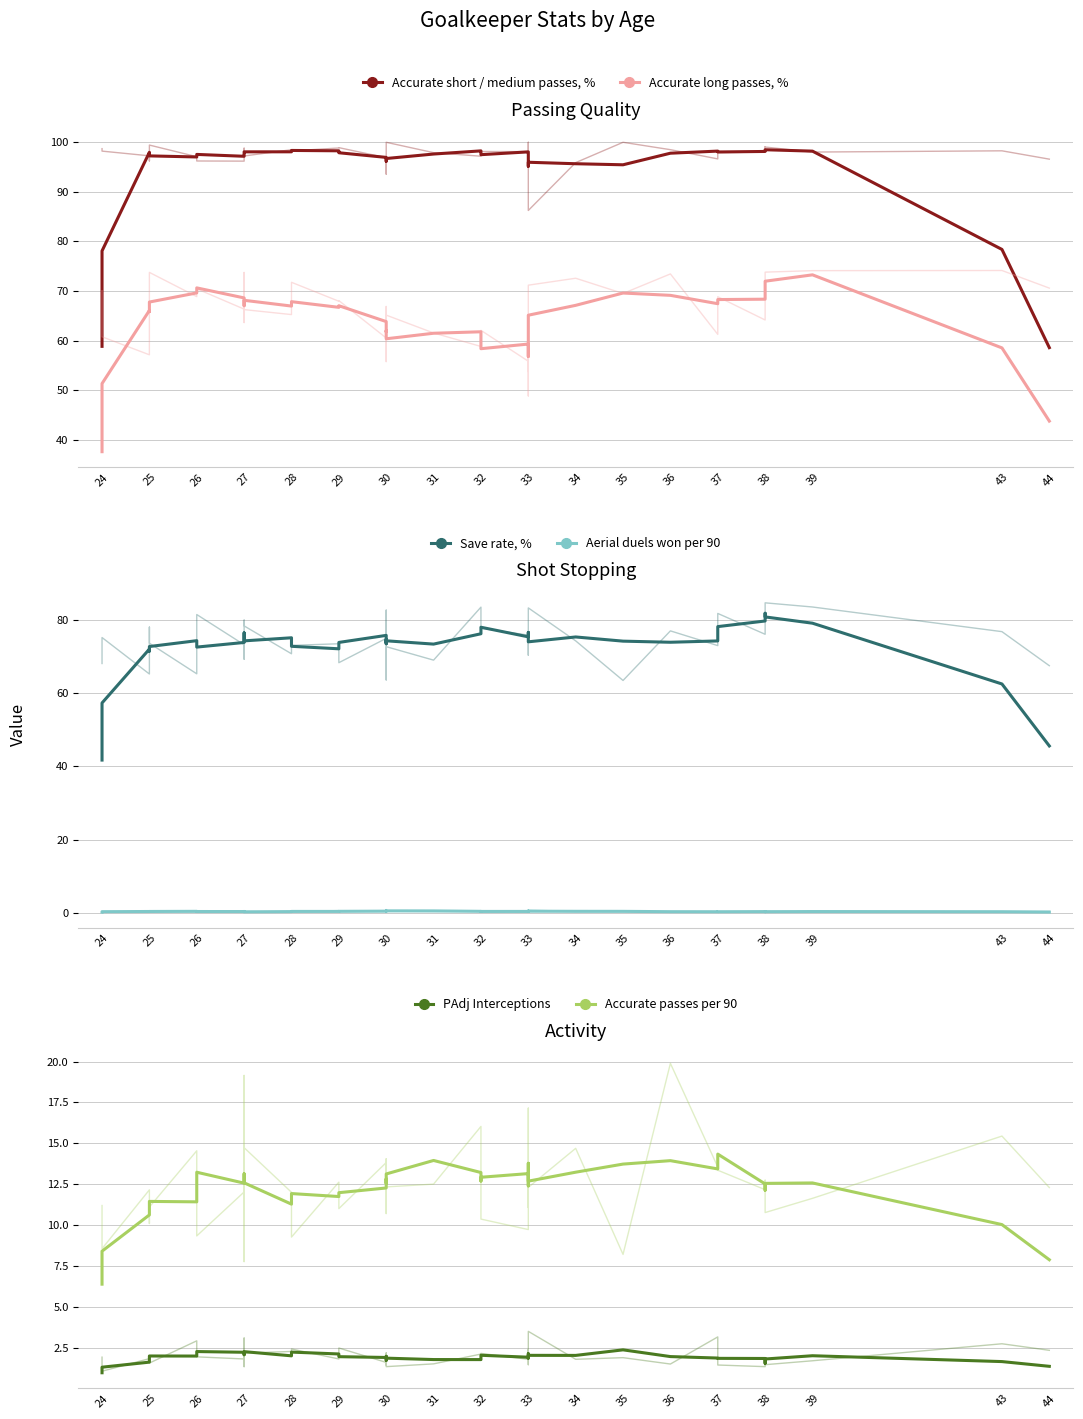

How many values in the Accurate short / medium passes, % series exceed 97?

26